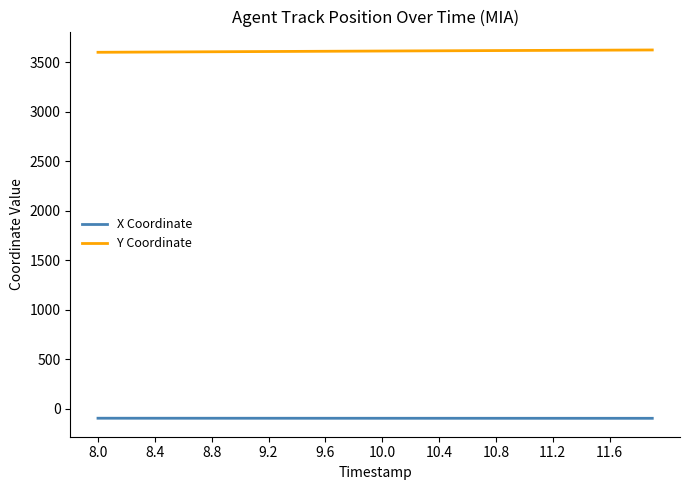

What is the highest value of the Y Coordinate series?

3626.3